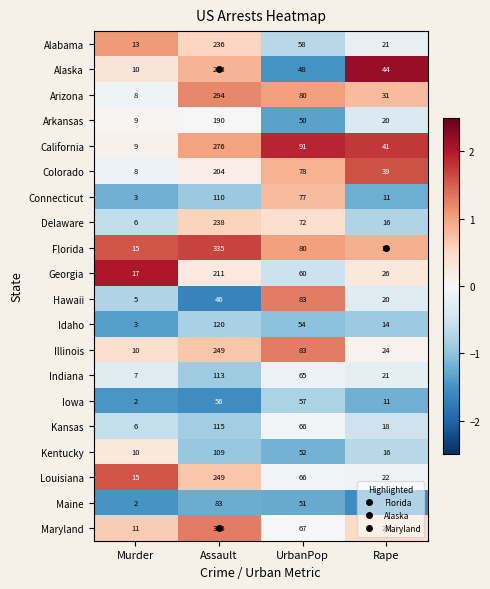

Is it true that Delaware equals 6 at Murder?

True